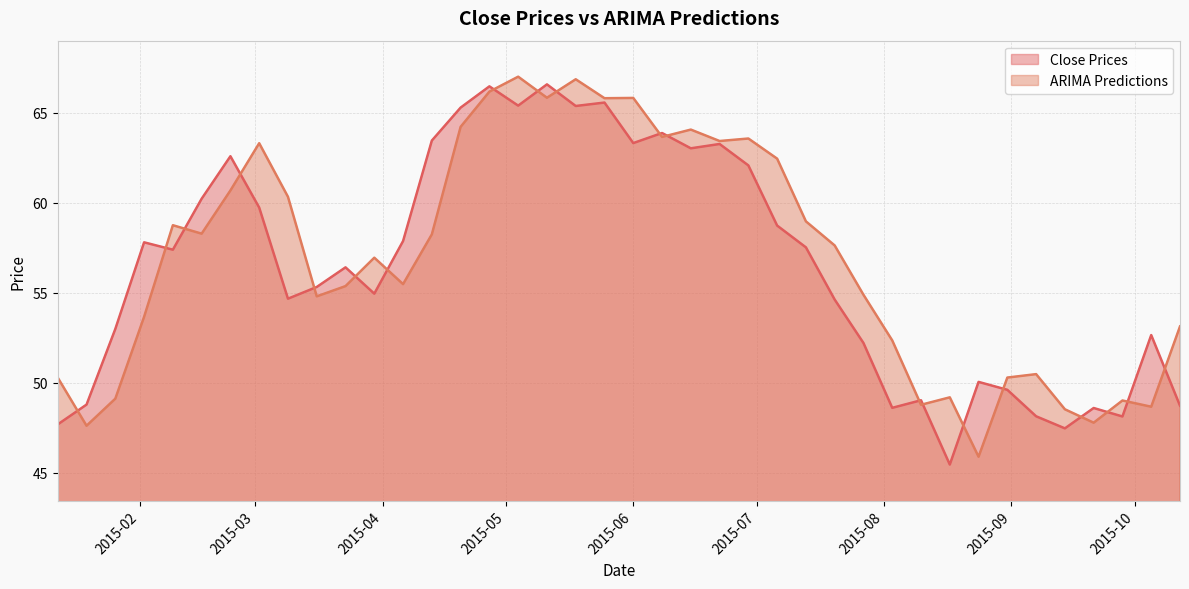

List the series in order of their peak value, highest first.

ARIMA Predictions, Close Prices